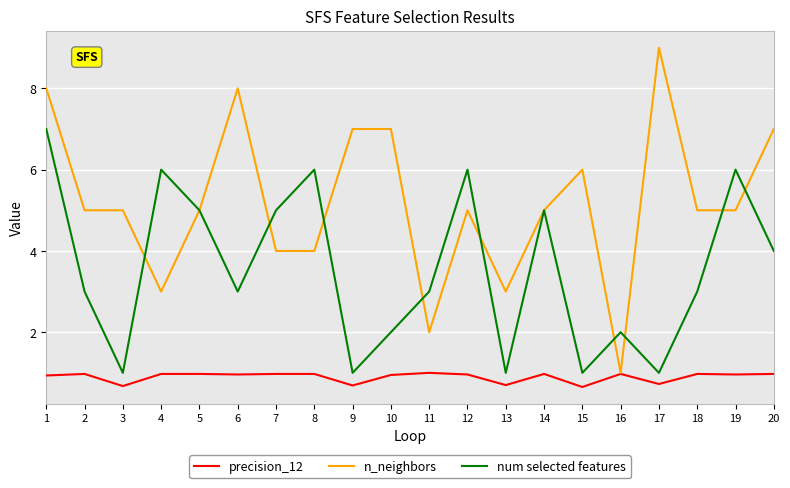

Is the value of n_neighbors at 18 greater than the value of num selected features at 17?

Yes